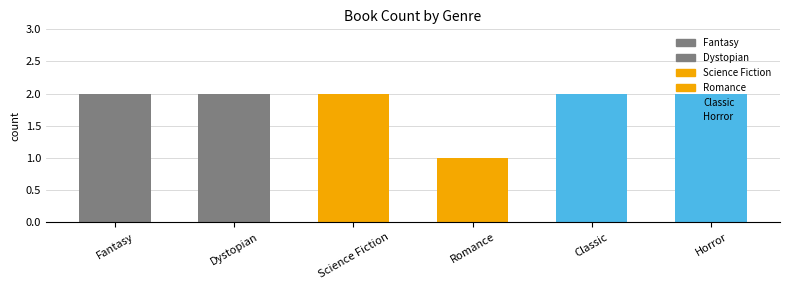

Reading right to left, transcribe all the data shown in this chart.

Horror=2	Classic=2	Romance=1	Science Fiction=2	Dystopian=2	Fantasy=2